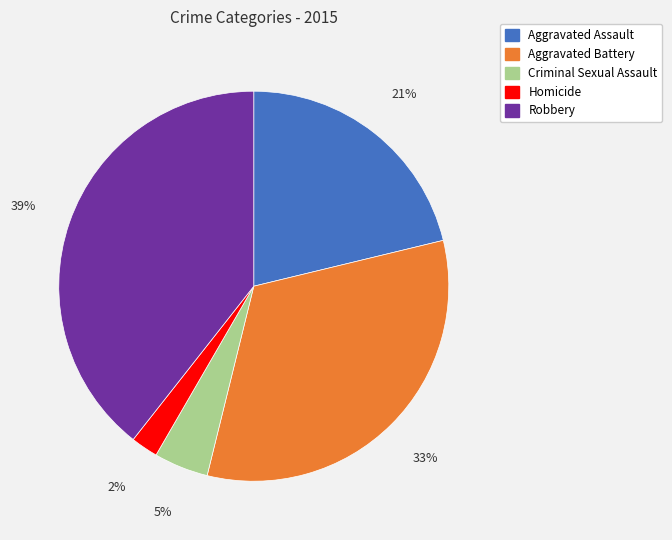

The Aggravated Battery slice represents 33% of the pie. True or false?

True